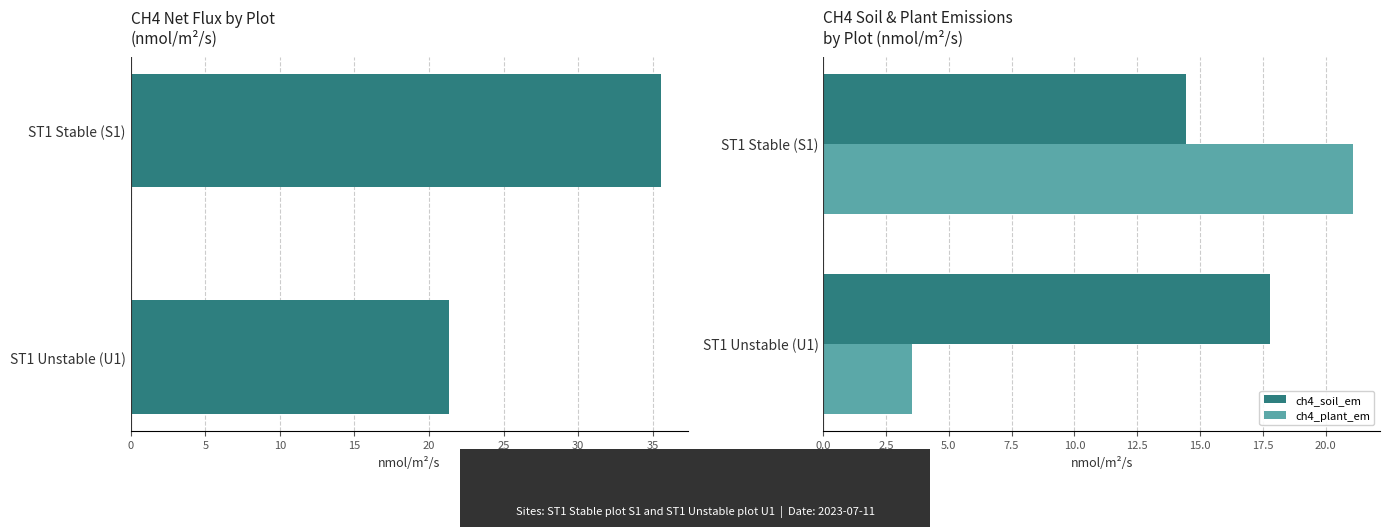

What is the value of the ch4_plant_em bar at the 2nd from the left?

3.5